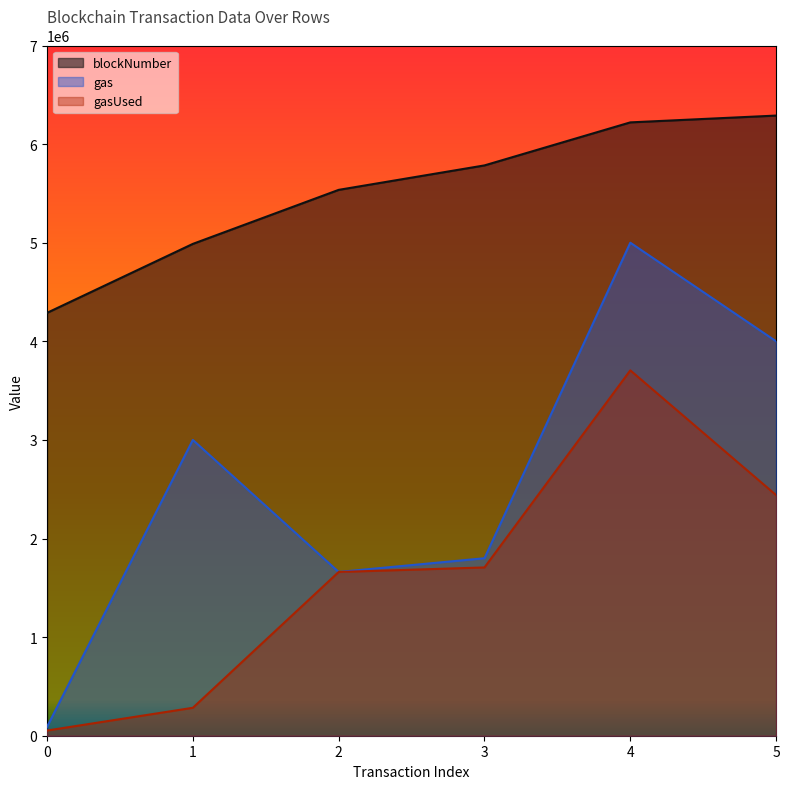

The value of gas at 1 is 4271396. True or false?

False